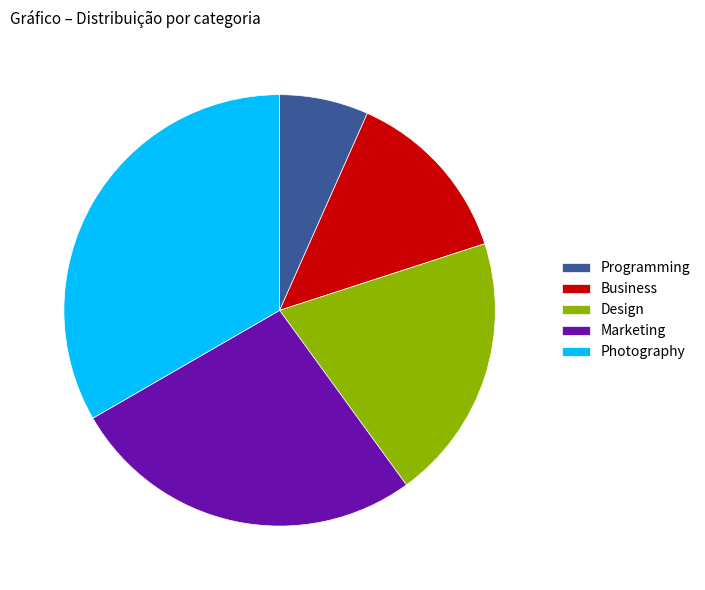

Is it true that Photography is 40% of the pie?

False